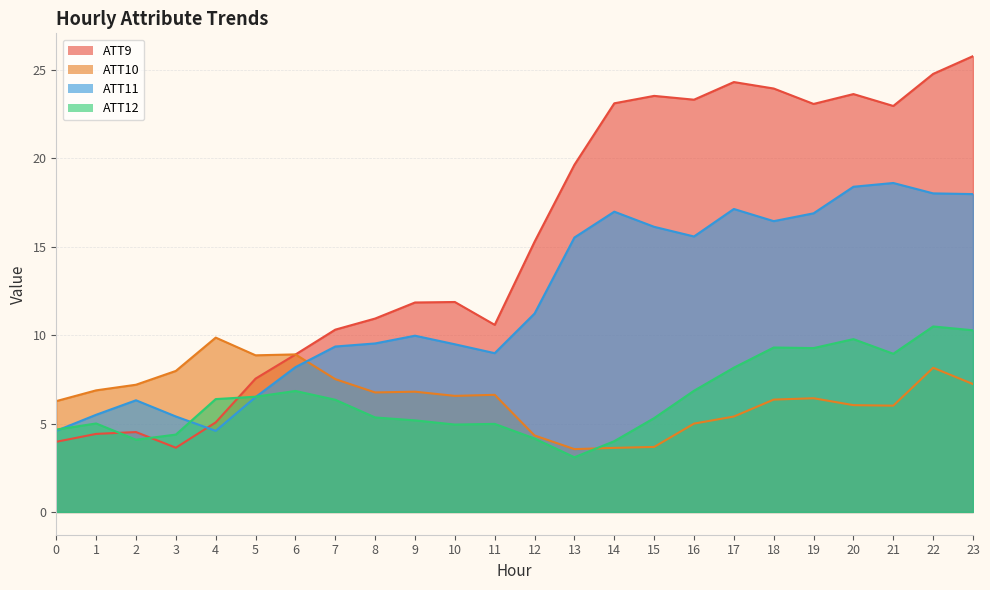

Rank the categories by ATT10 value from lowest to highest.

13, 14, 15, 12, 16, 17, 21, 20, 0, 18, 19, 10, 11, 8, 9, 1, 2, 23, 7, 3, 22, 5, 6, 4